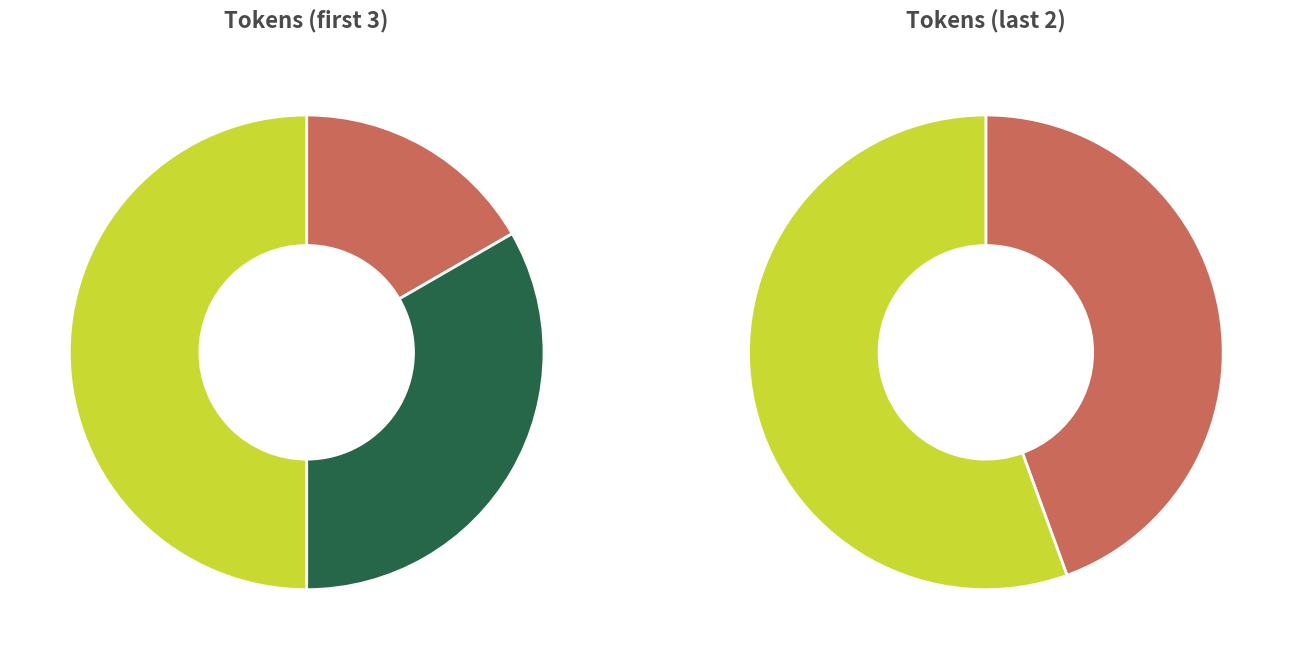

What percentage is the ποιεῦσι slice, to the nearest percent?

27%